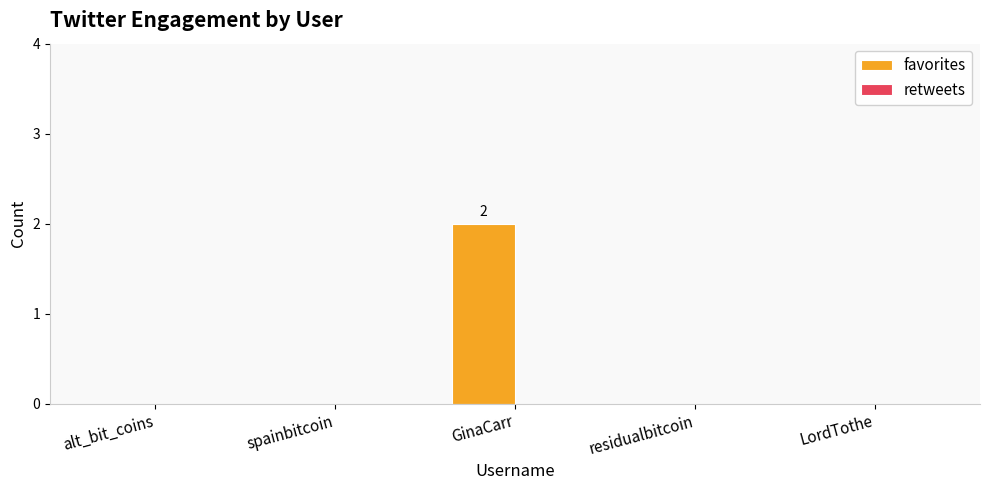

Which has a higher value, residualbitcoin or GinaCarr?

GinaCarr